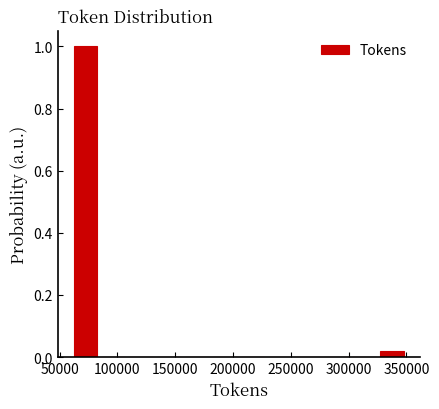

Over which range of the x-axis is the bar tallest?

60000 to 85000